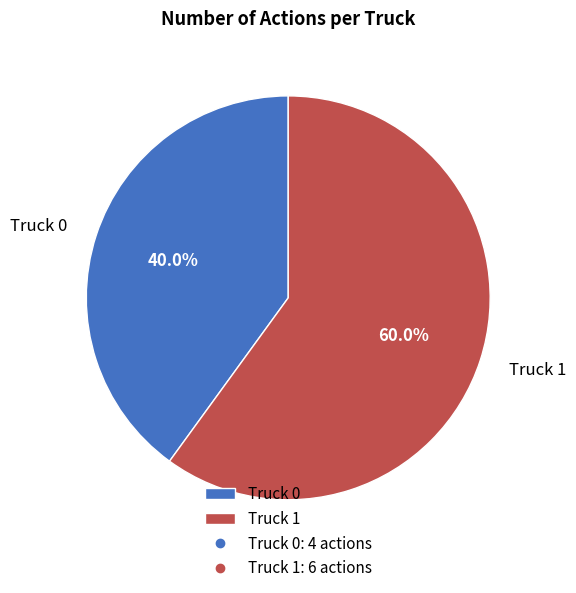

To the nearest percent, what portion does Truck 1 represent?

60%